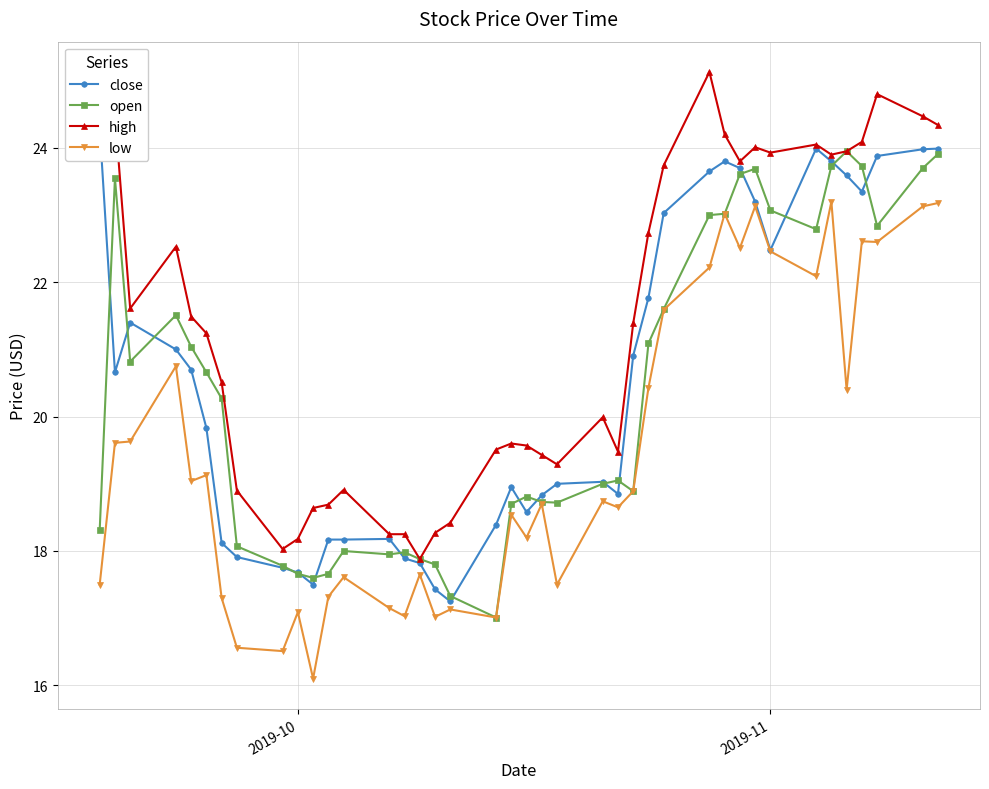

True or false: high has more than 0 interior local peaks.

True